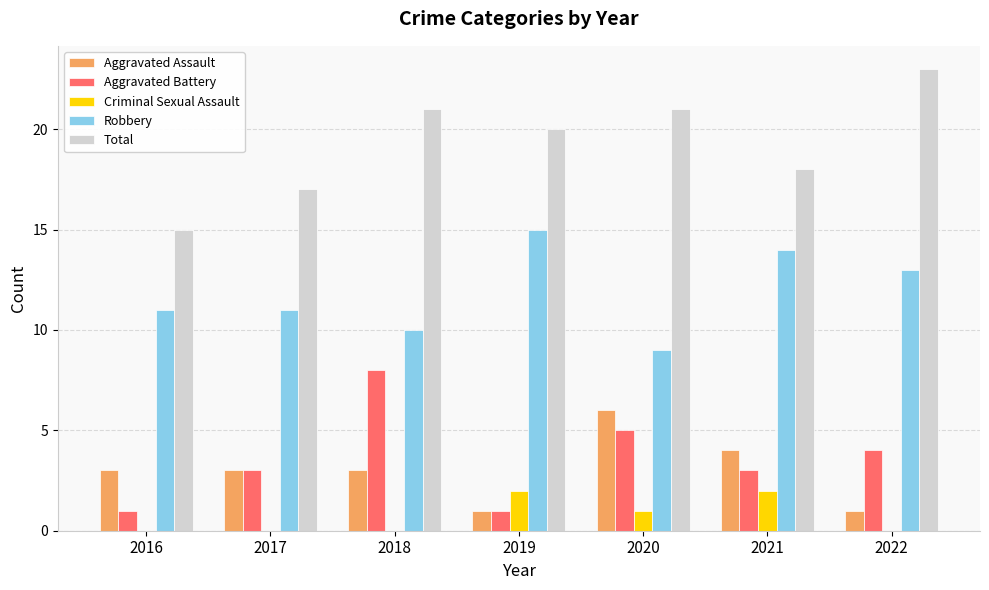

Is the value of Robbery at 2019 greater than the value of Total at 2019?

No